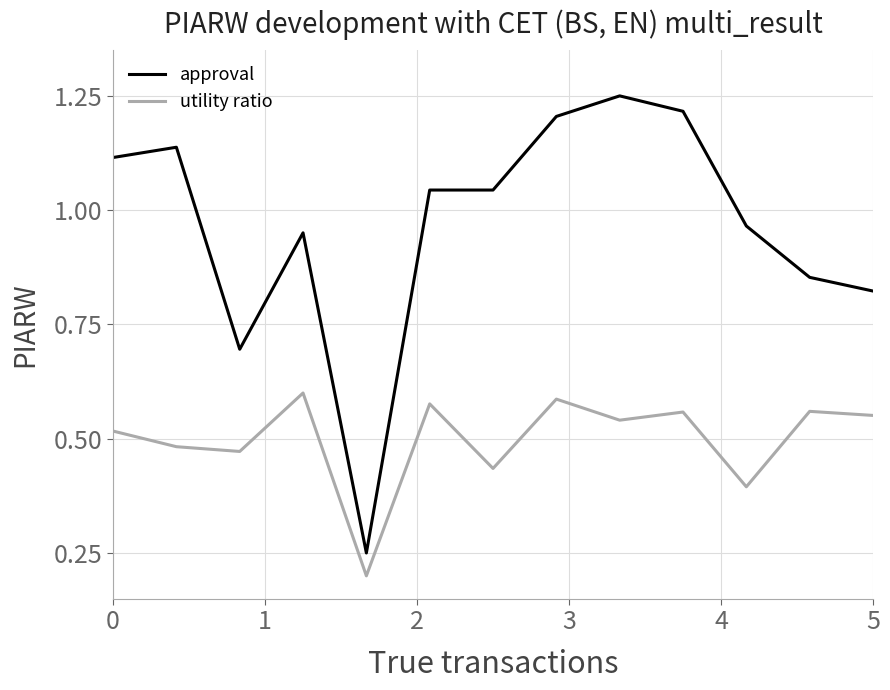

Rank the series by their average value, from lowest to highest.

utility ratio, approval